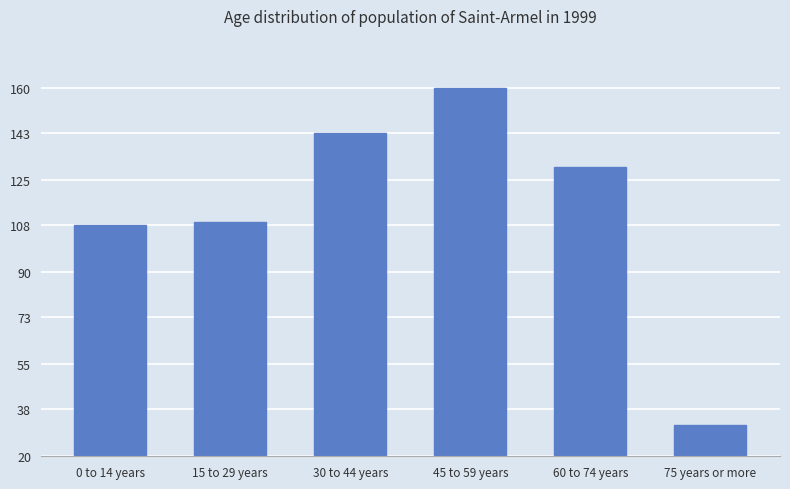

What is the label of the 4th bar from the left?

45 to 59 years